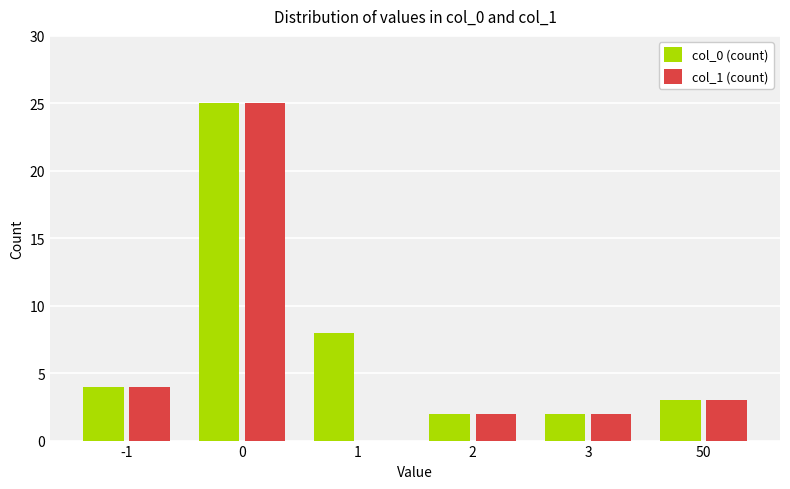

Which series has the largest range (max minus min)?

col_1 (count)